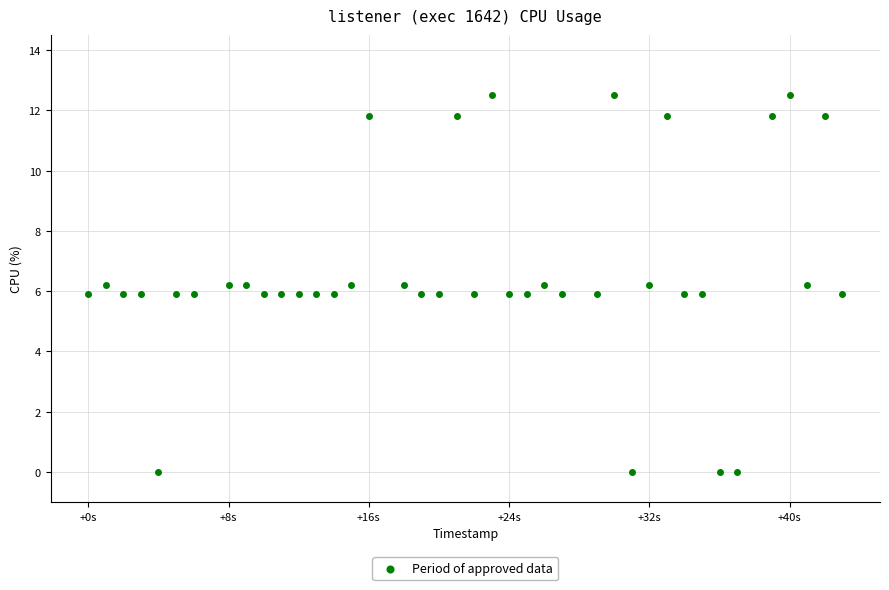

What is the range of Y values (max minus min)?

12.5